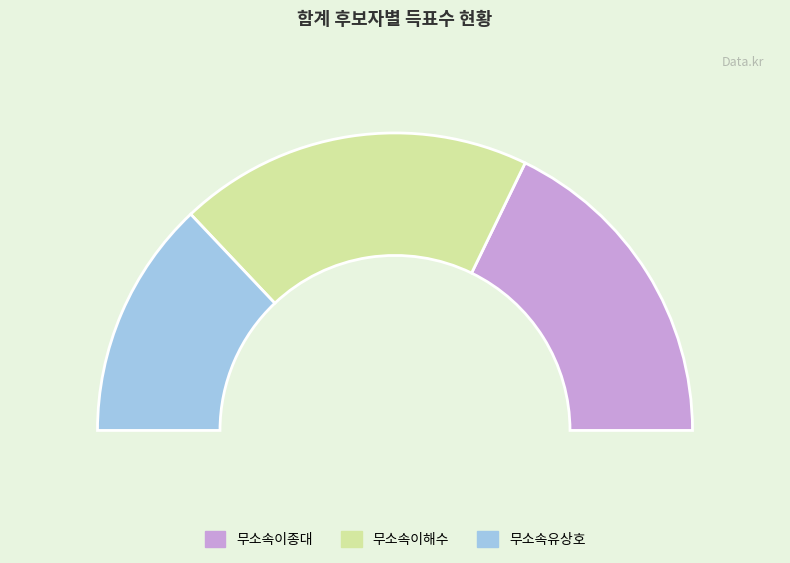

What is the ratio of the value at 무소속이종대 to the value at 무소속유상호?

1.4